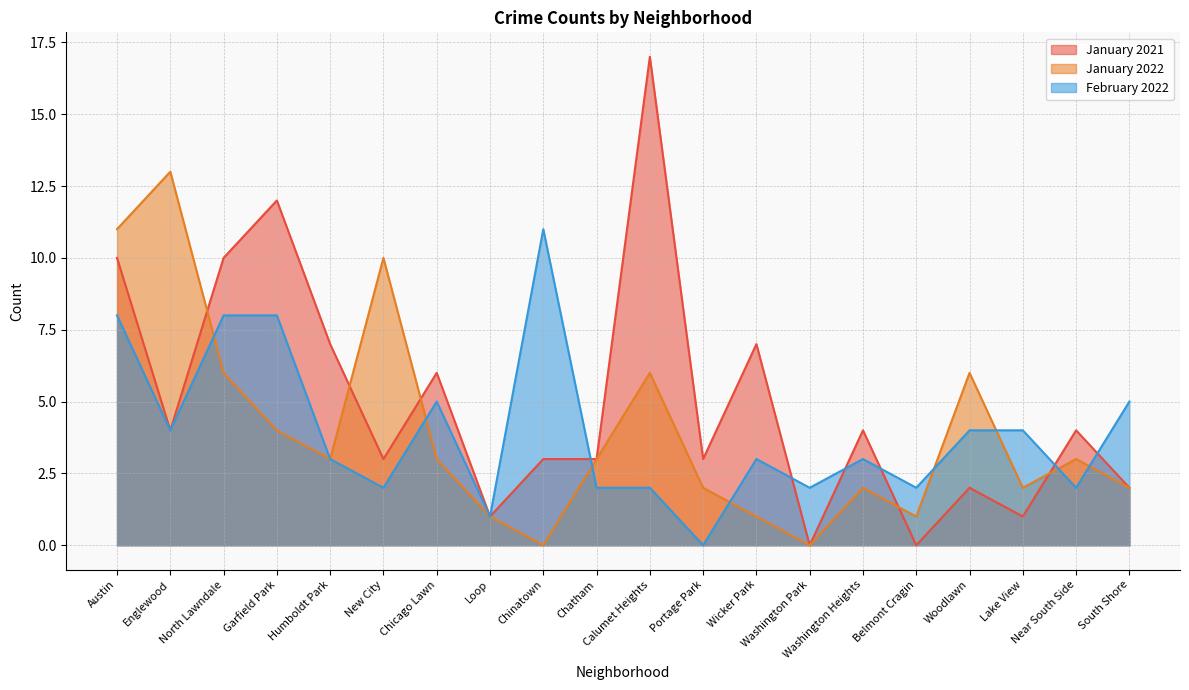

What is the spread (max minus min) of values at Garfield Park?

8